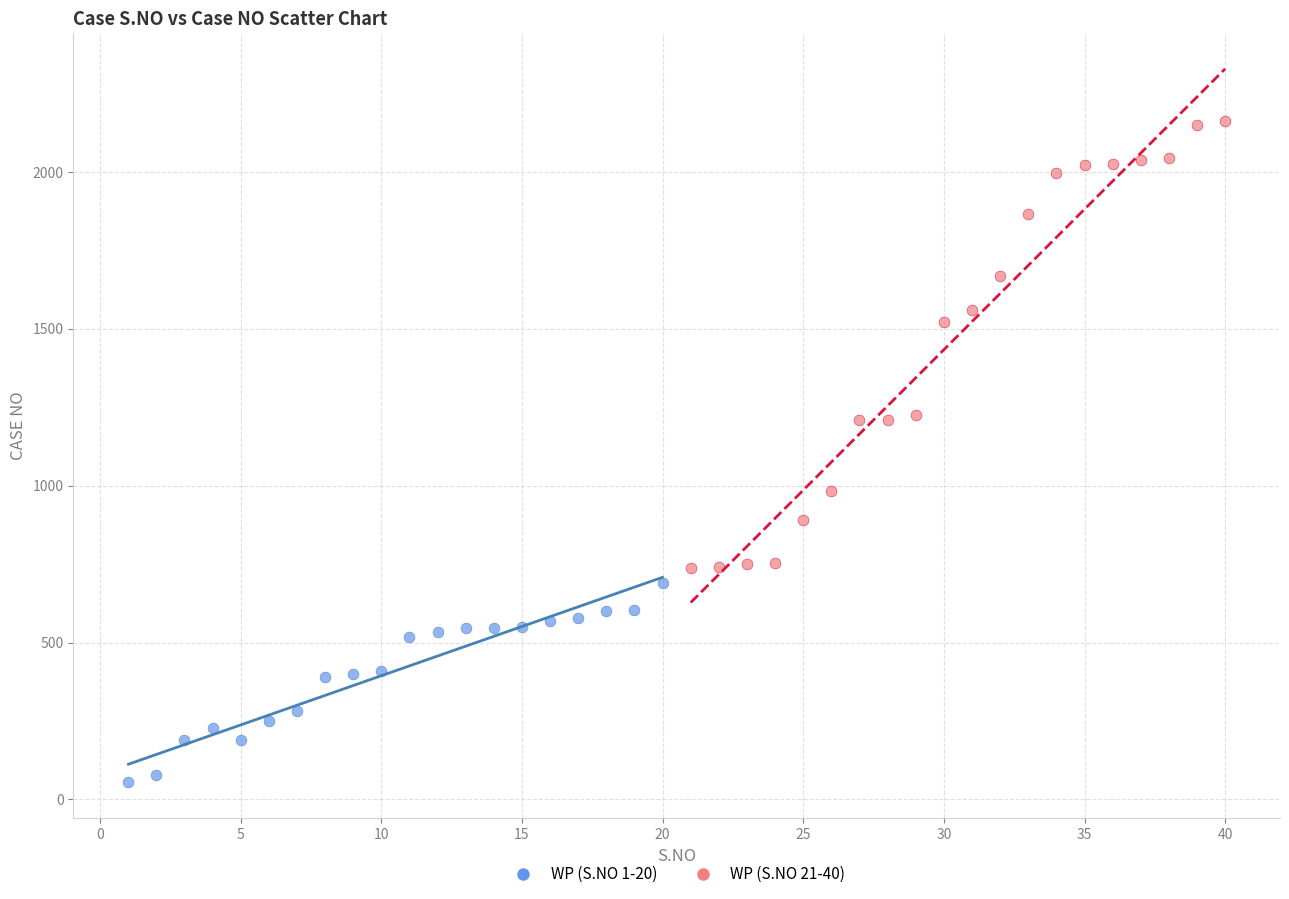

Which series has the largest Y range (max minus min)?

WP (S.NO 21-40)